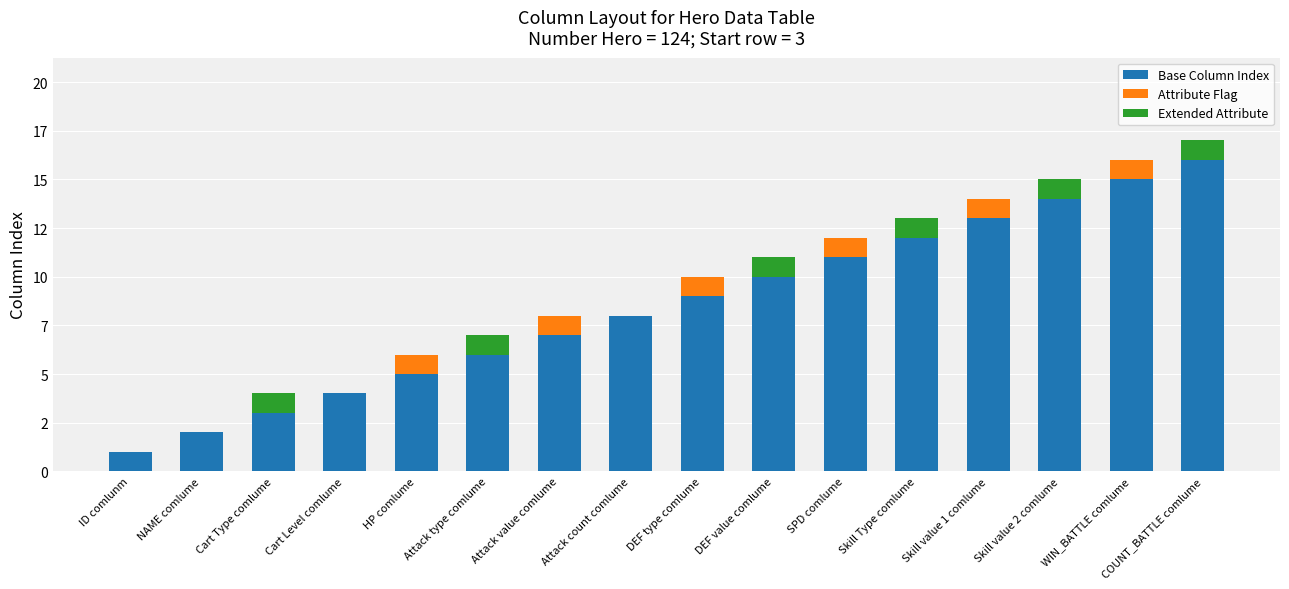

Are the bars horizontal?

No